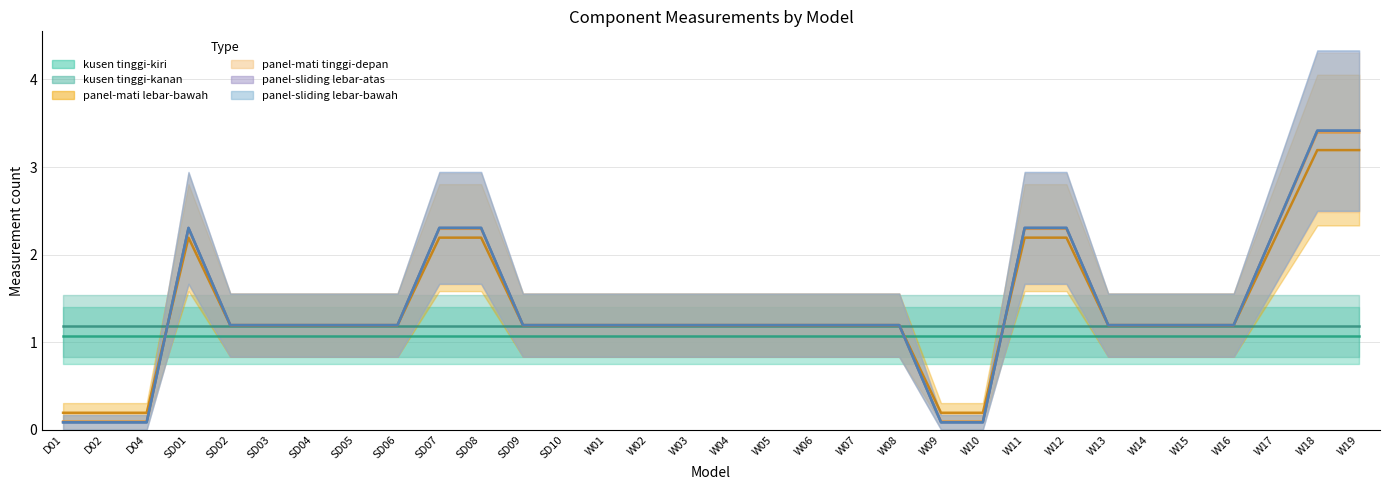

Count the number of categories in the chart.

32